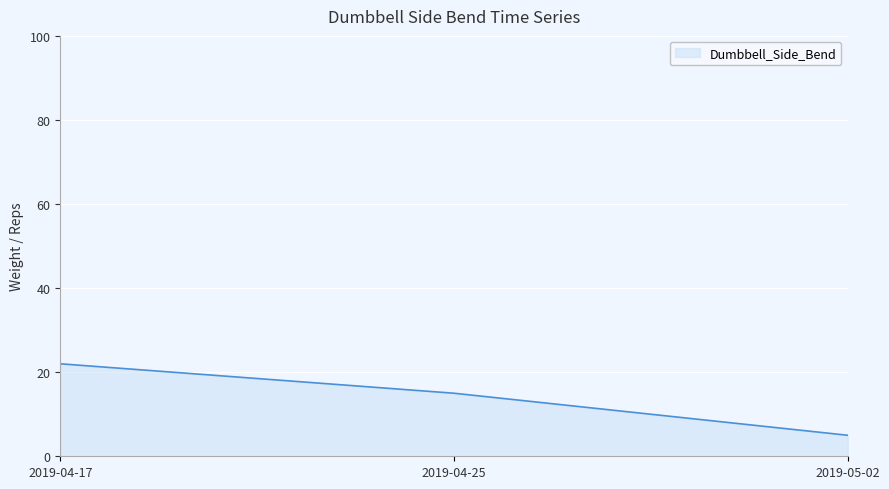

The value at 2019-04-25 is 21. True or false?

False